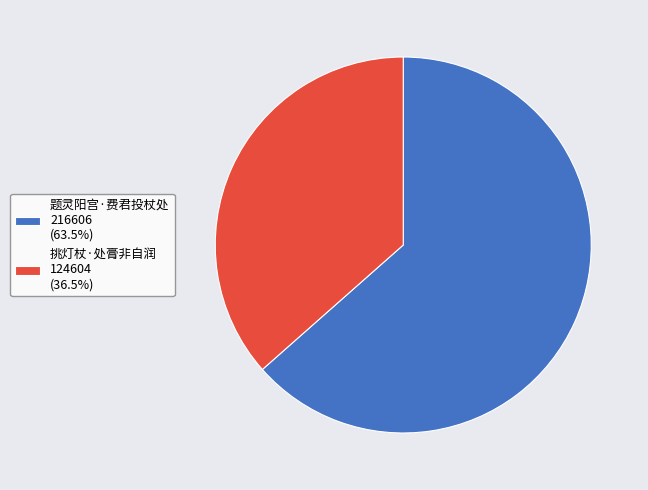

Is it true that 挑灯杖·处膏非自润 is 37% of the pie?

True